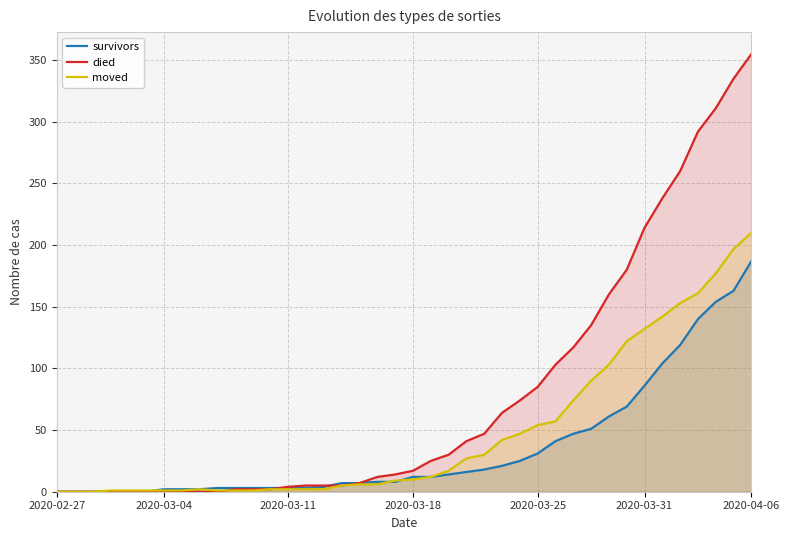

True or false: survivors has a value of 219 at 38.

False